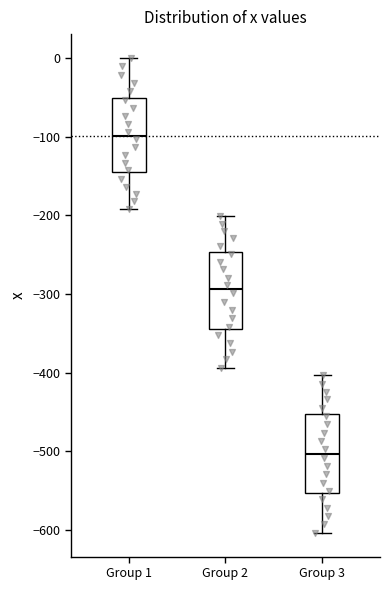

Reading left to right, transcribe this box plot: for each box, give where its median line is, the range the box spans, and where its two whiskers end, as read against the y-axis. The values are not printed on the chart, so give them approximately, as read against the axis.

Group 1: median -100, box -150 to -50, whiskers -190 to 0
Group 2: median -290, box -340 to -250, whiskers -390 to -200
Group 3: median -500, box -550 to -450, whiskers -600 to -400